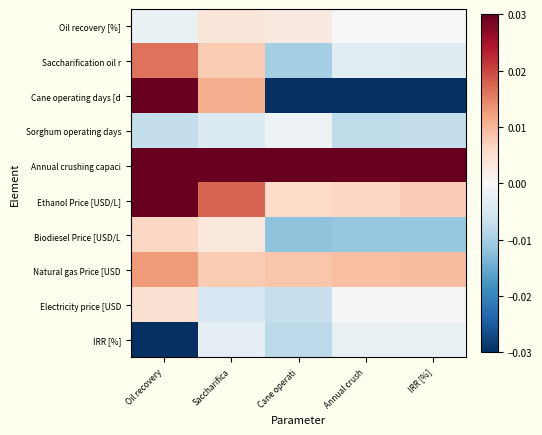

At which category is the sum across all series the highest?

Oil recovery